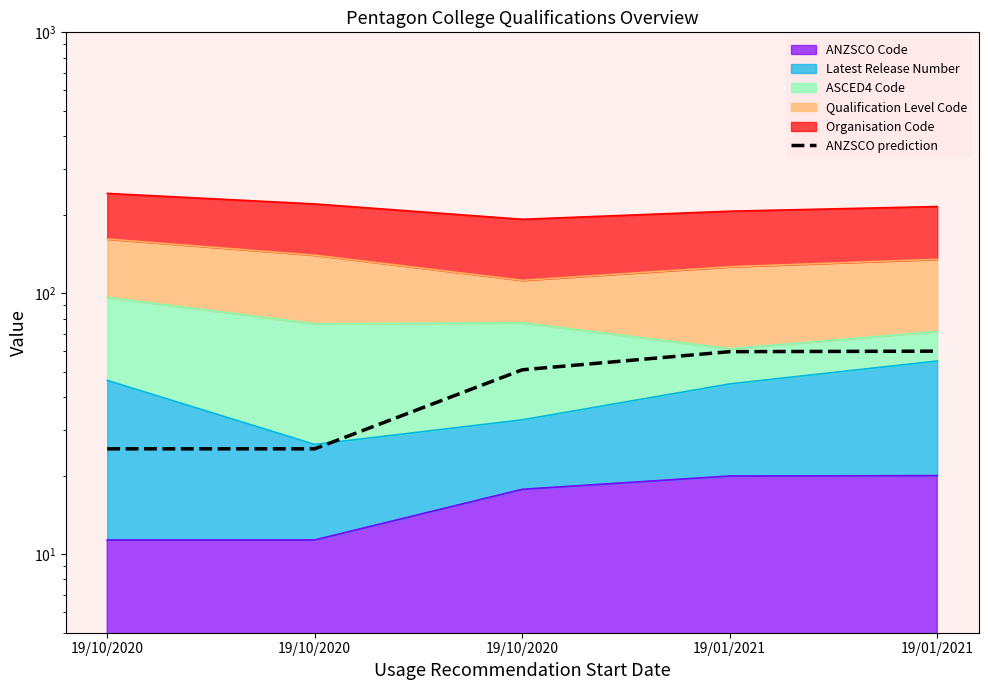

Rank the categories by value from lowest to highest.

19/10/2020, 19/10/2020, 19/10/2020, 19/01/2021, 19/01/2021